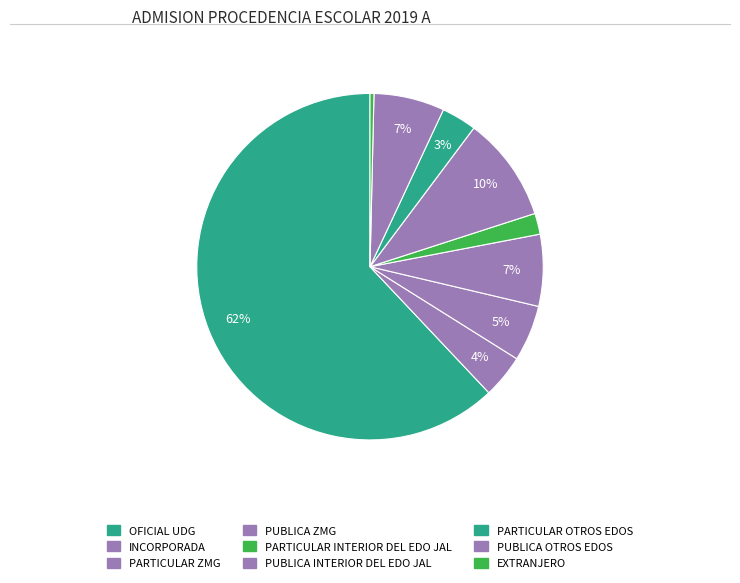

How many segments does this pie chart have?

9